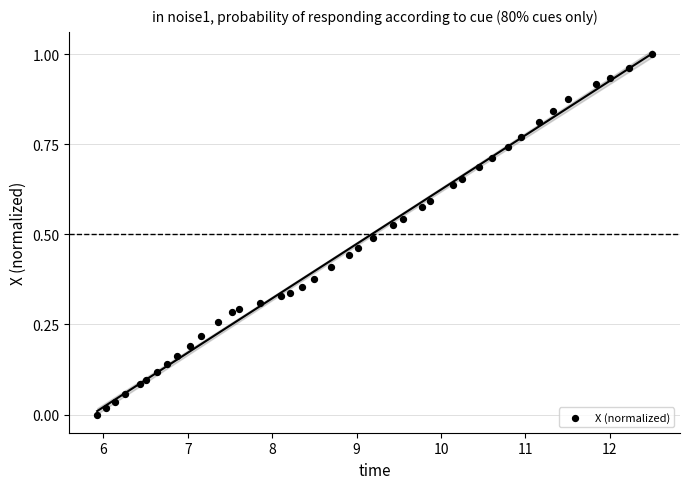

What is the range of X values (max minus min)?

6.6